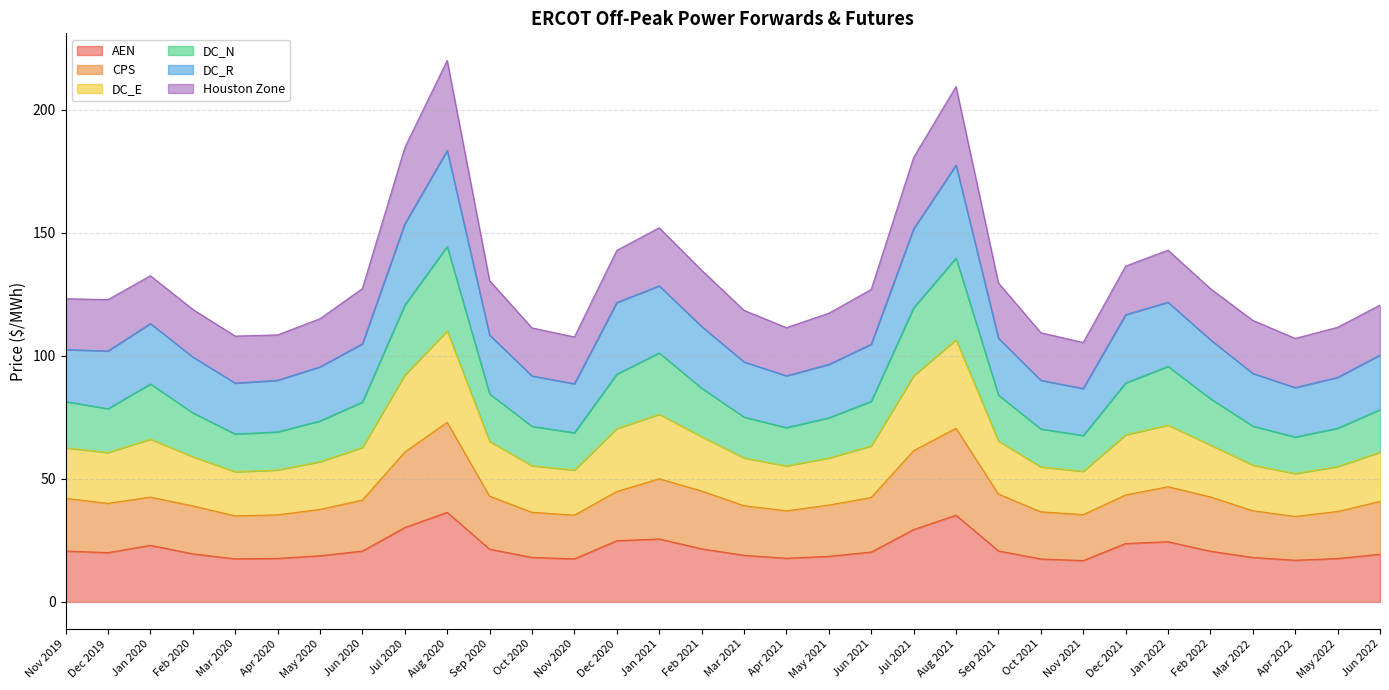

Is the value of DC_N at Jul 2020 greater than the value of DC_E at Aug 2020?

No